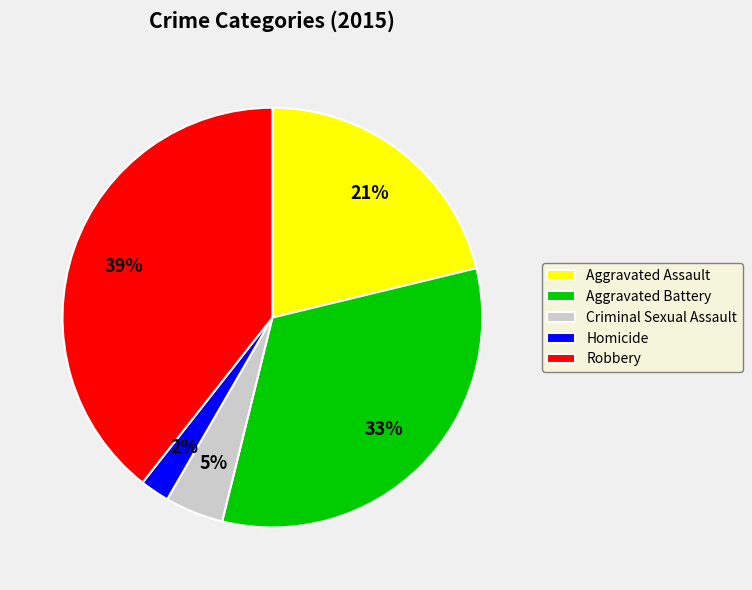

Do Criminal Sexual Assault and Aggravated Battery together represent more than half of the pie?

No